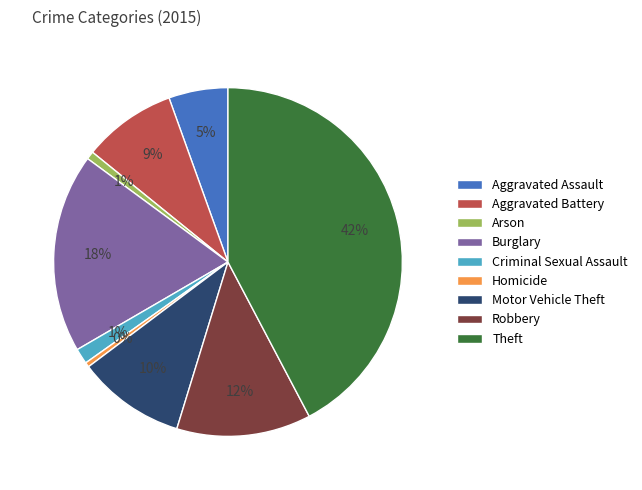

To the nearest percent, what is the difference between the Motor Vehicle Theft and Aggravated Battery slice percentages?

1%